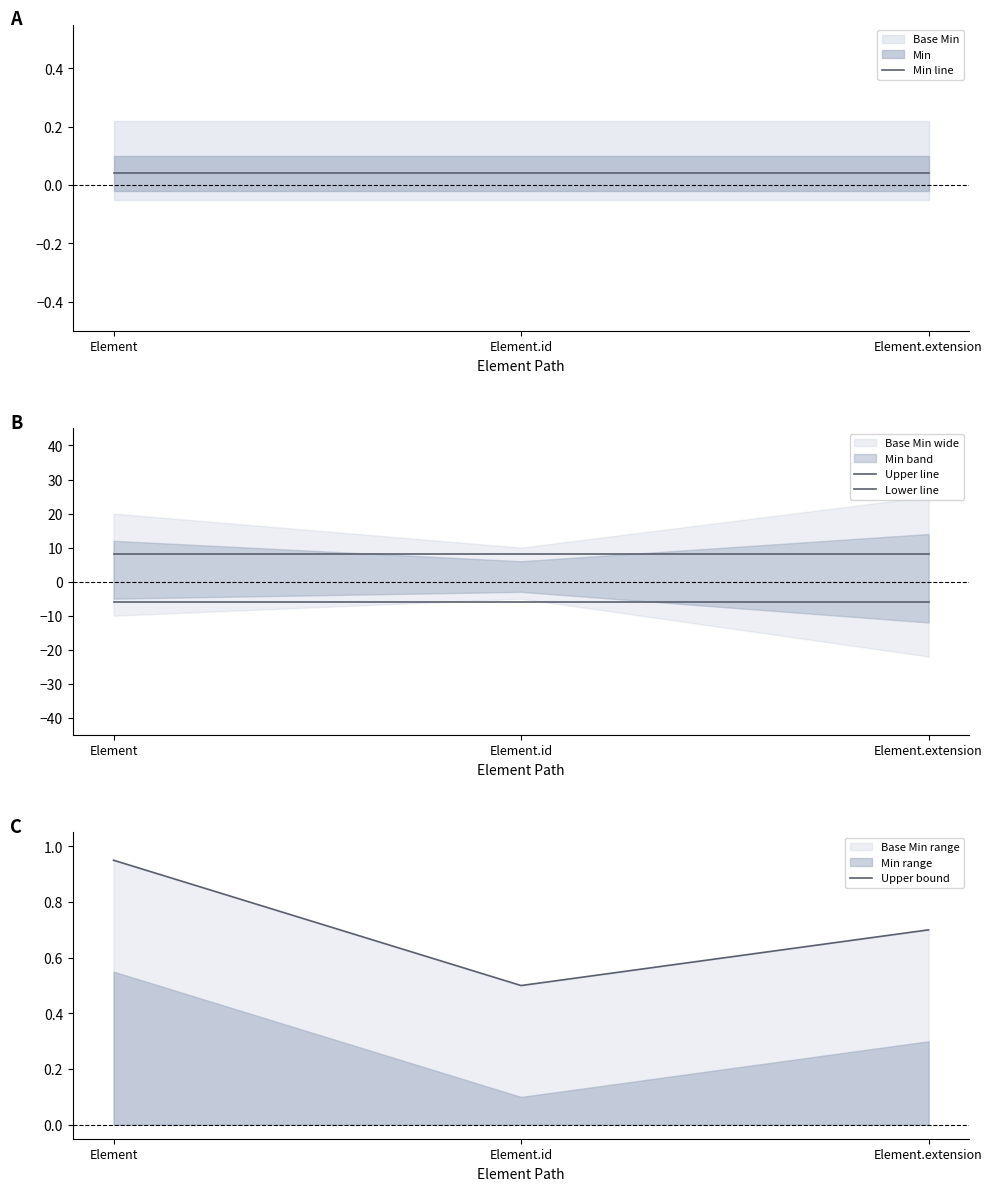

Reading right to left, transcribe all the data shown in this chart.

Min line: Element.extension=0.0	Element.id=0.0	Element=0.0
Upper line: Element.extension=8.0	Element.id=8.0	Element=8.0
Lower line: Element.extension=-6.0	Element.id=-6.0	Element=-6.0
Upper bound: Element.extension=0.7	Element.id=0.5	Element=0.9